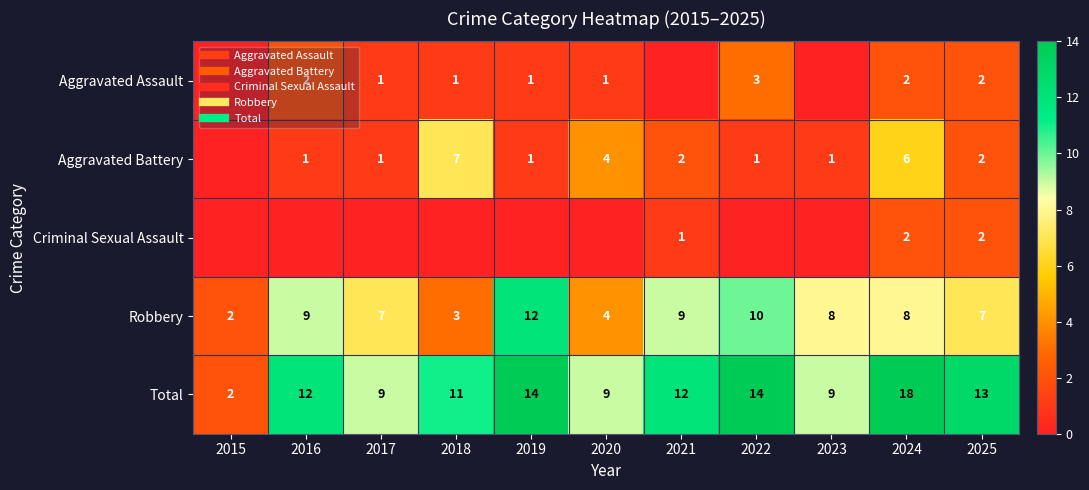

The Aggravated Assault series shows 1 at 2022. True or false?

False